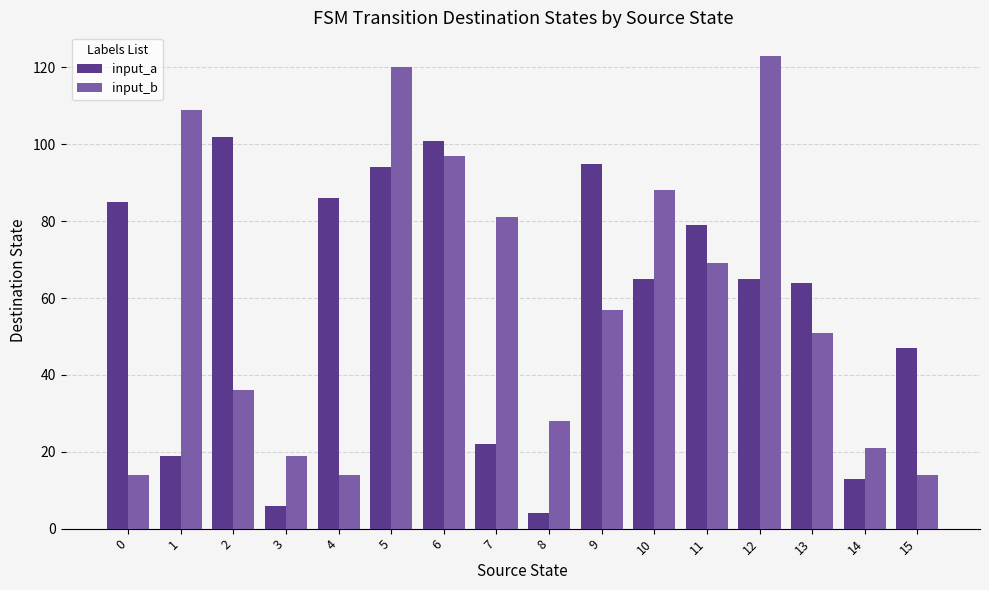

What is the approximate value of input_a at 1, to the nearest 10?

20